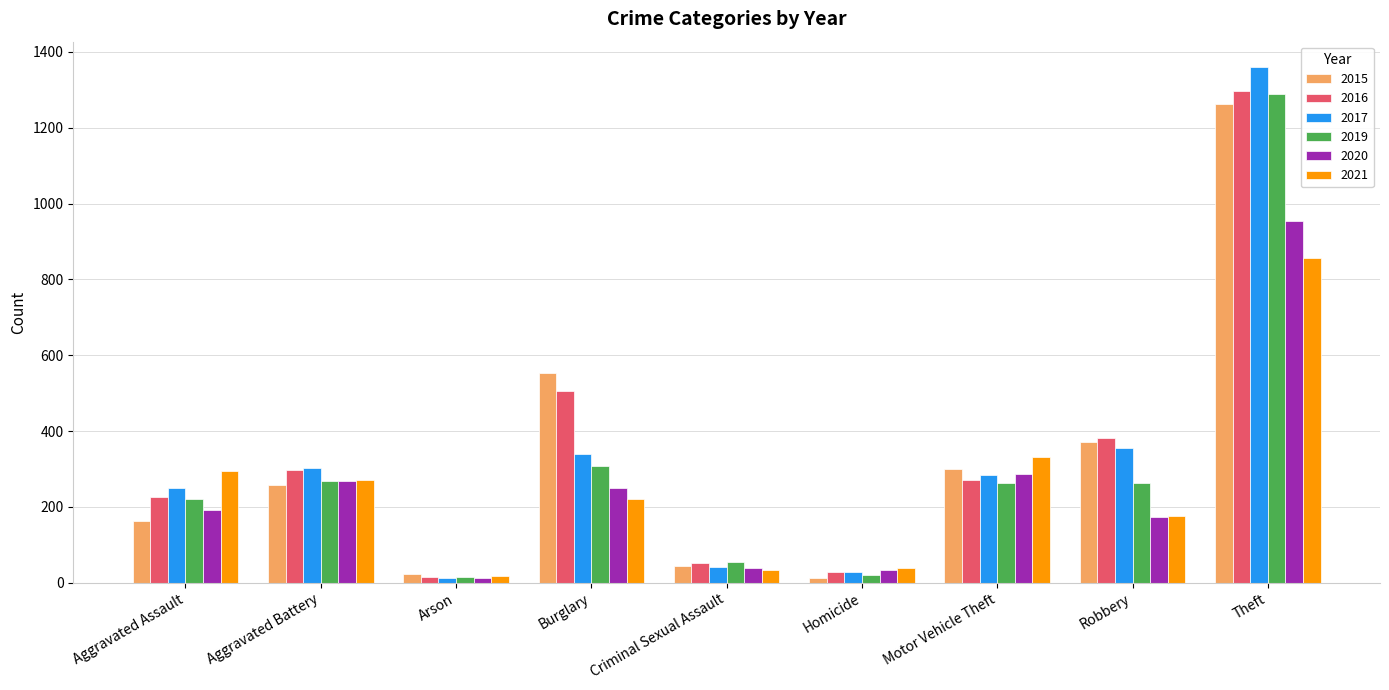

Is the value of 2019 at Motor Vehicle Theft greater than the value of 2015 at Motor Vehicle Theft?

No